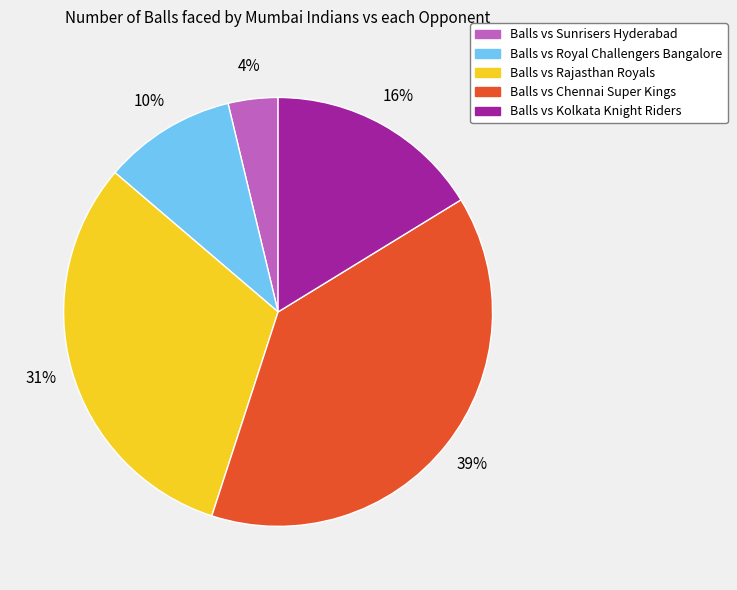

Is it true that Balls vs Kolkata Knight Riders is 16% of the pie?

True